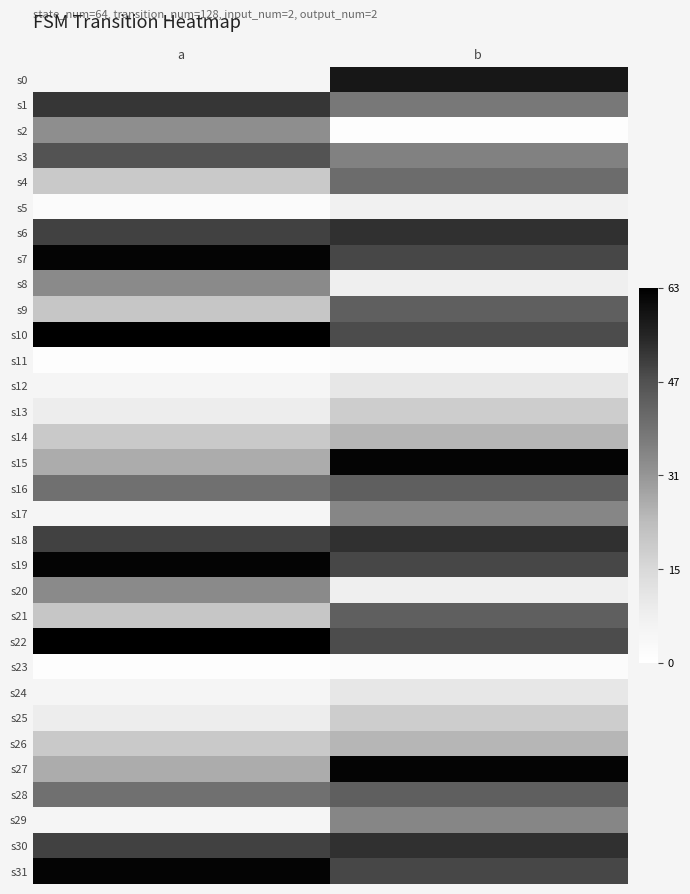

At a, list the series in order from smallest to largest.

s11, s23, s5, s0, s12, s17, s24, s29, s13, s25, s4, s14, s26, s9, s21, s15, s27, s2, s8, s20, s16, s28, s3, s6, s18, s30, s1, s7, s19, s31, s10, s22